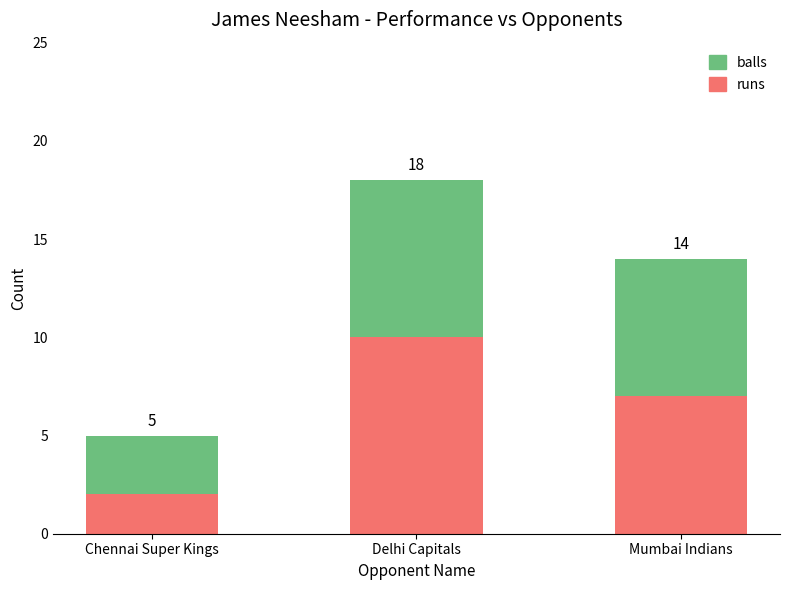

Is it true that runs equals 7 at Mumbai Indians?

True